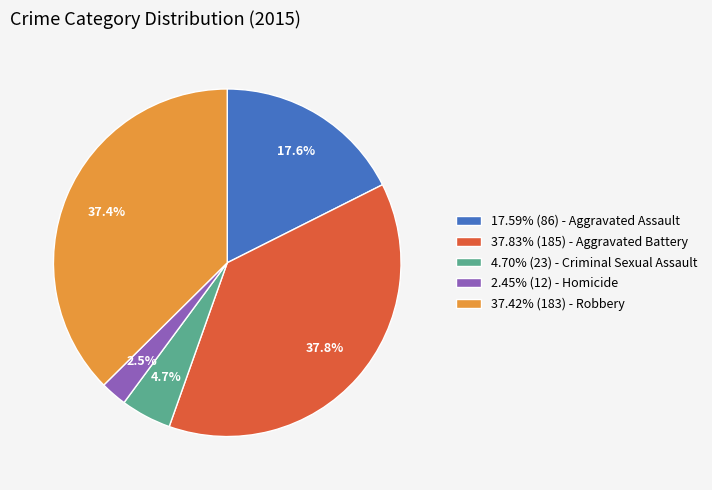

Is there a majority slice in this chart?

No